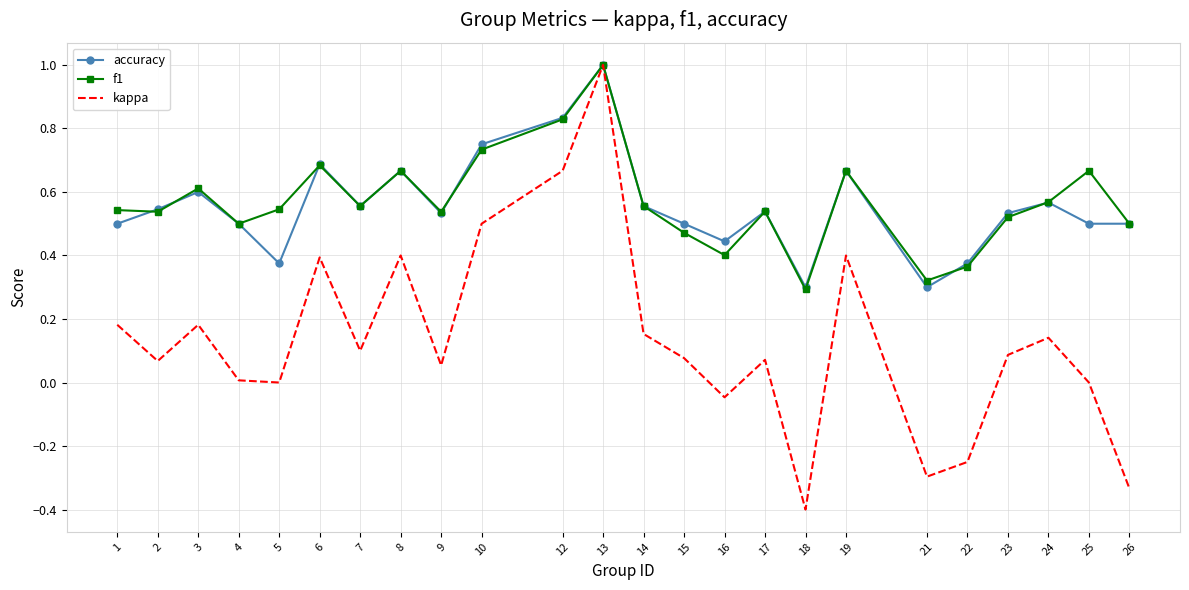

At which category is the sum across all series the highest?

13